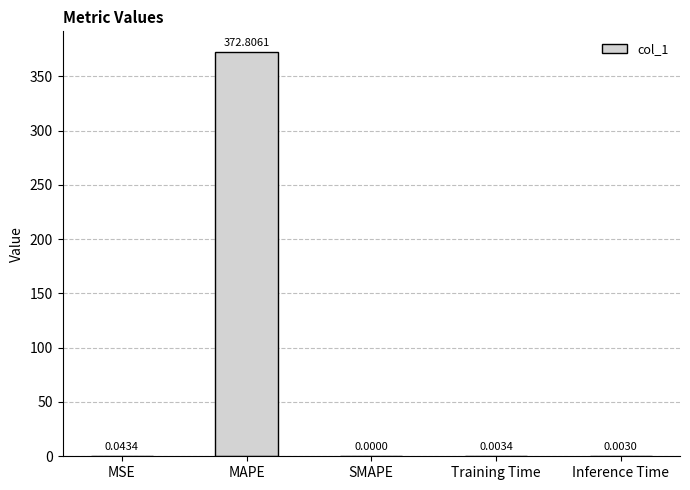

Which has a higher value, Training Time or SMAPE?

Training Time